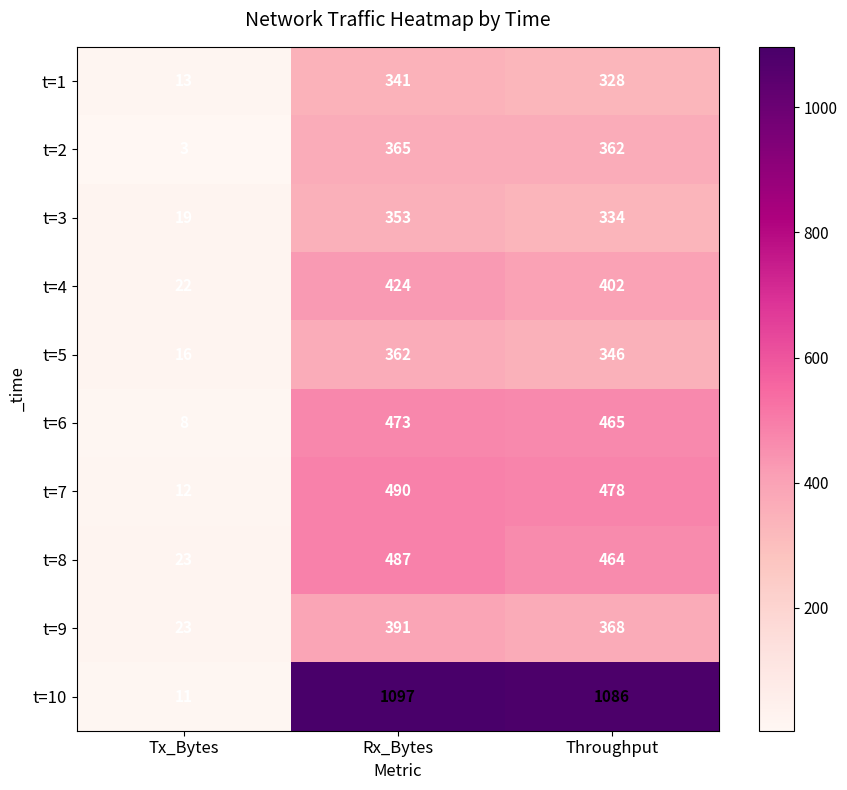

Where is t=10 nearest to the value 554?

Throughput